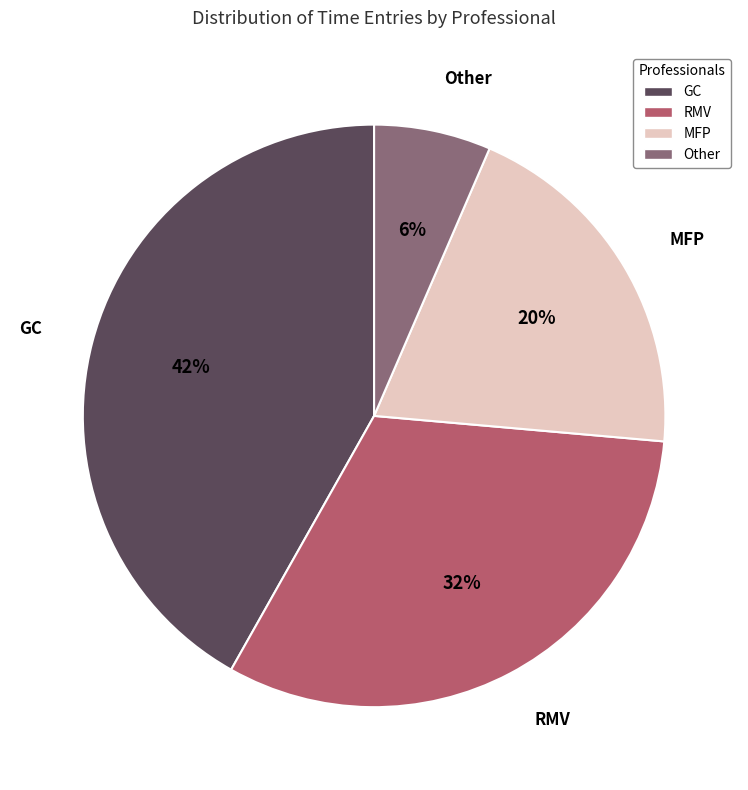

Which category has the biggest portion of the pie?

GC